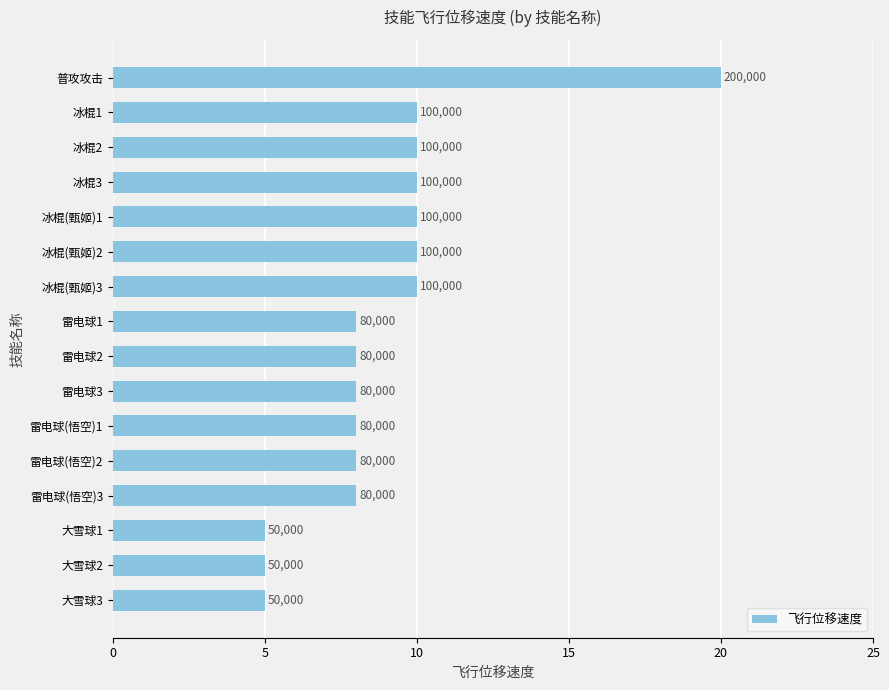

How many values are between 8 and 10?

12